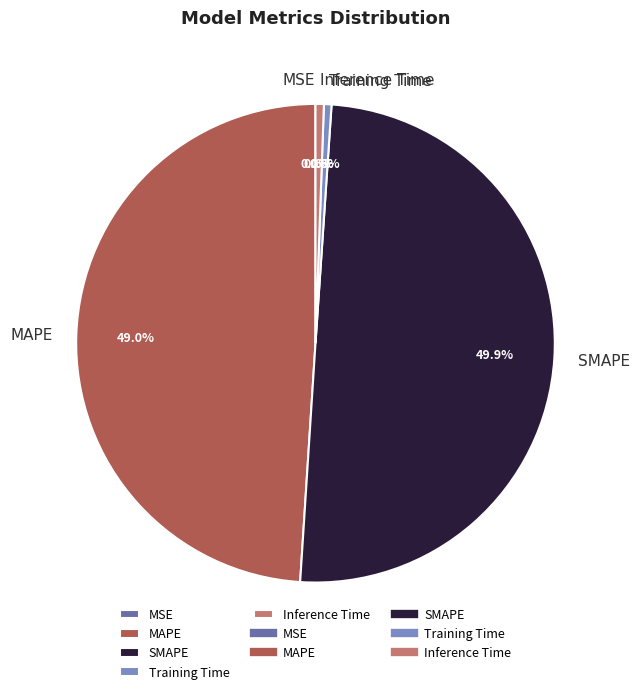

To the nearest percent, what is the difference between the largest and smallest slice percentages?

50%